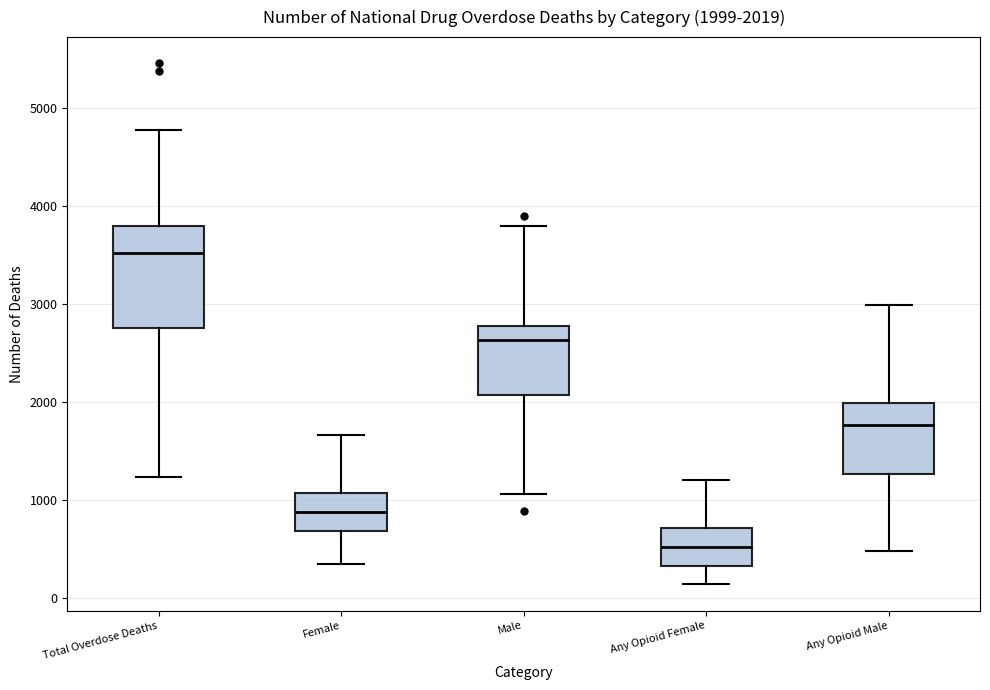

Which box is the tallest, from its lower edge to its upper edge?

Total Overdose Deaths